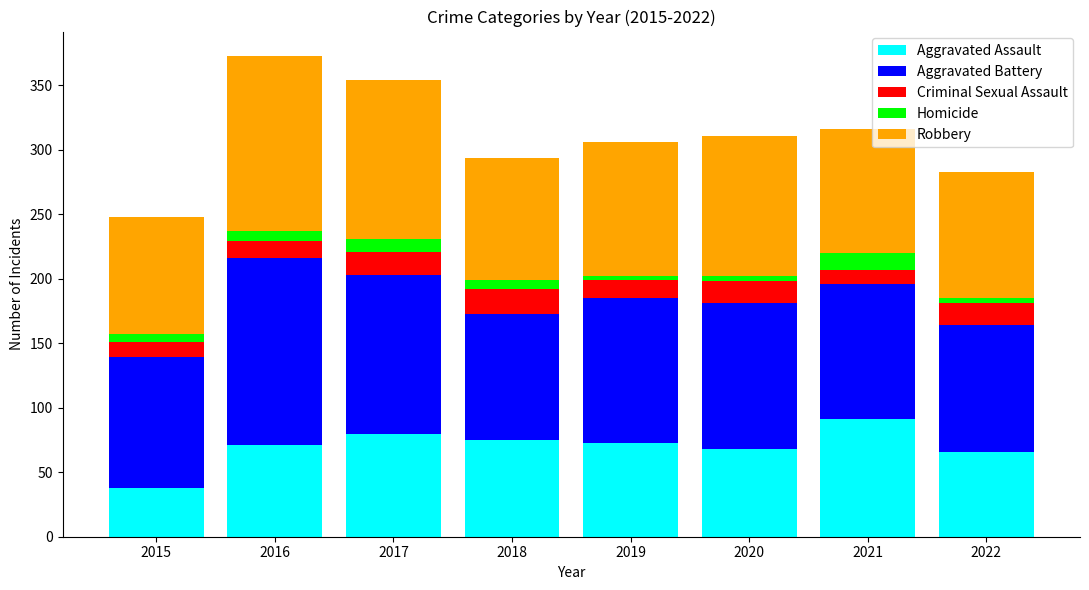

What are all the series names shown in the legend?

Aggravated Assault, Aggravated Battery, Criminal Sexual Assault, Homicide, Robbery